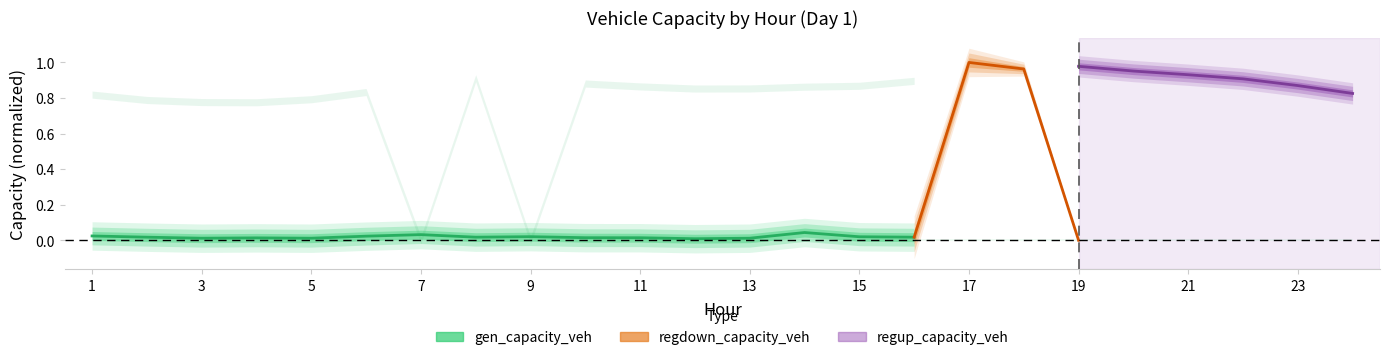

How many interior local valleys (lower than both neighbors) does the data have?

4